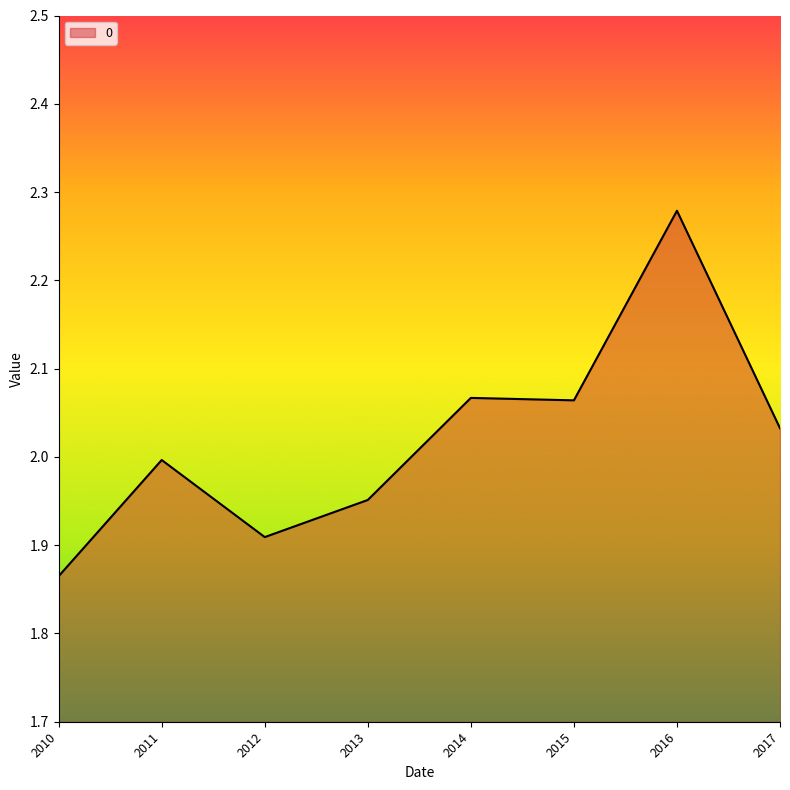

How many lines are shown in the chart?

1